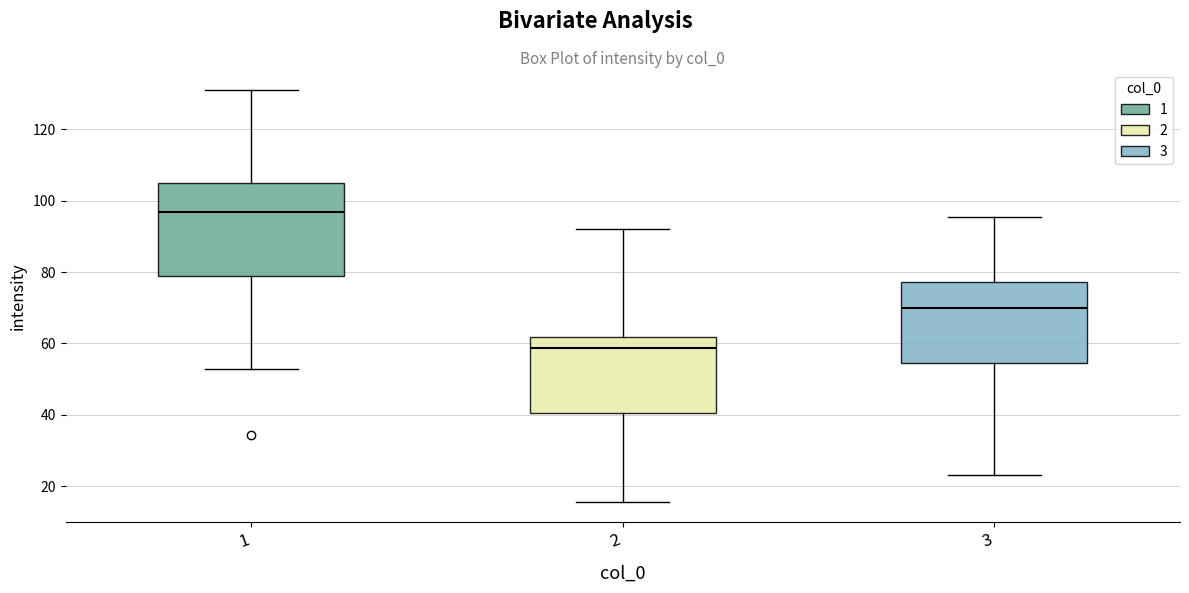

Where is the upper edge of the box at x = 3 on the y-axis? The values are not printed on the chart, so give them approximately, as read against the axis.

78